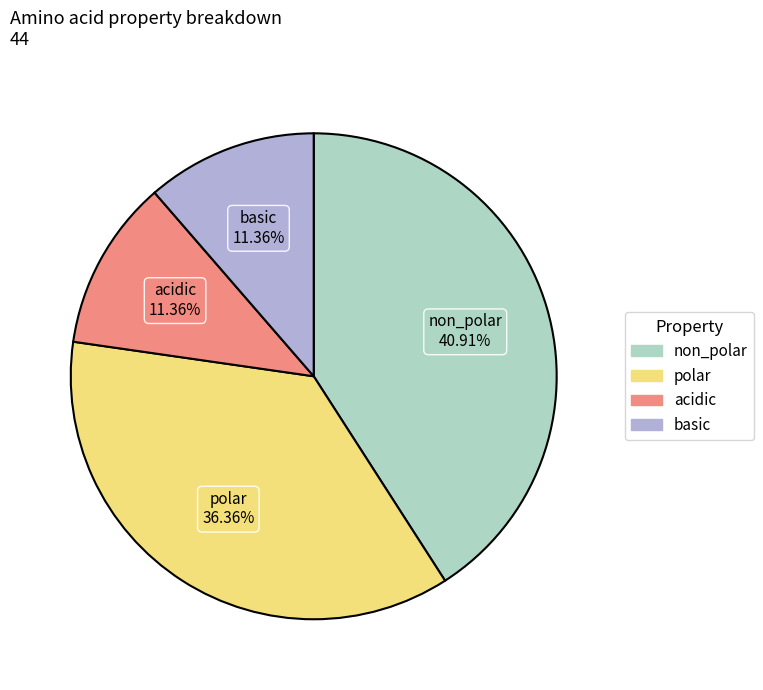

To the nearest percent, what is the average slice percentage?

25%